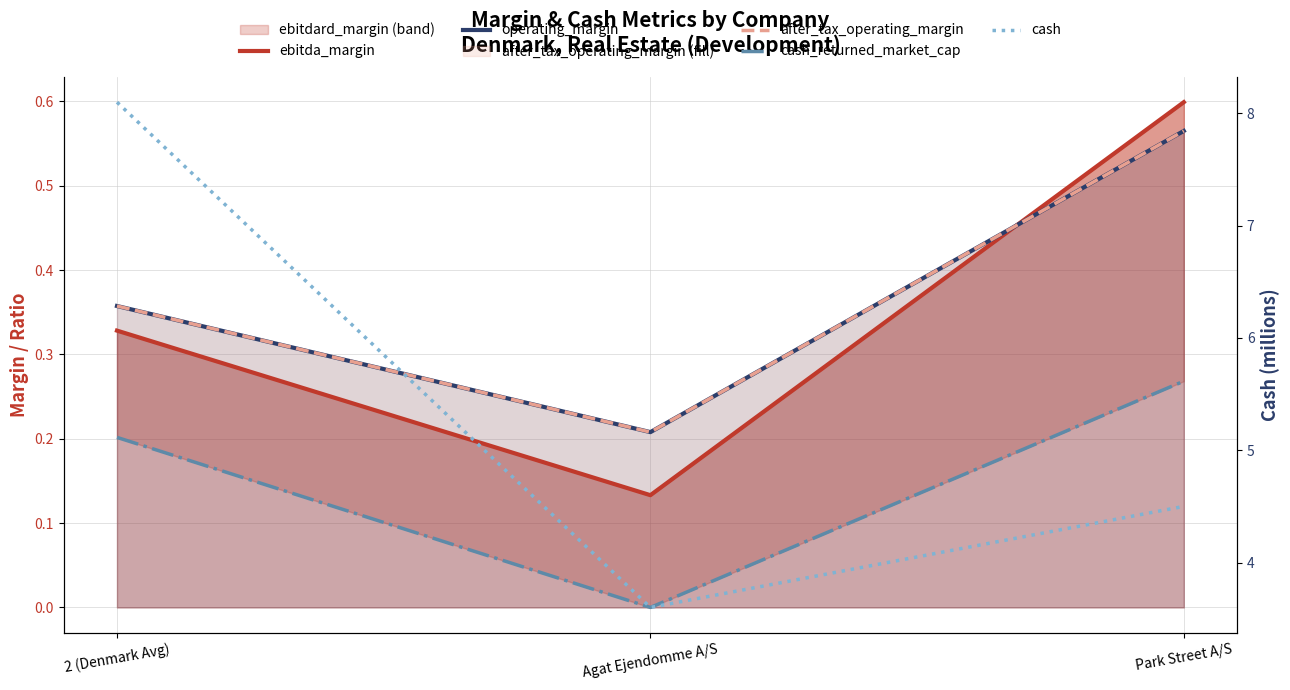

What position from the left is Agat Ejendomme A/S?

2